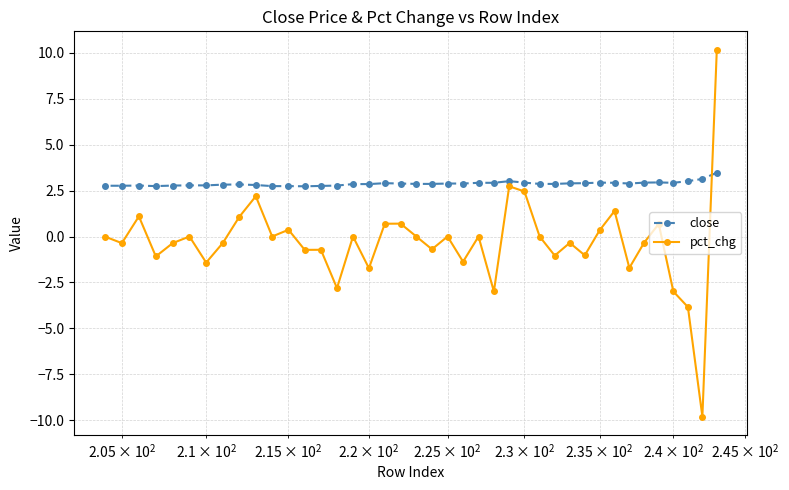

What is the difference between the maximum and minimum values in the close series?

0.7